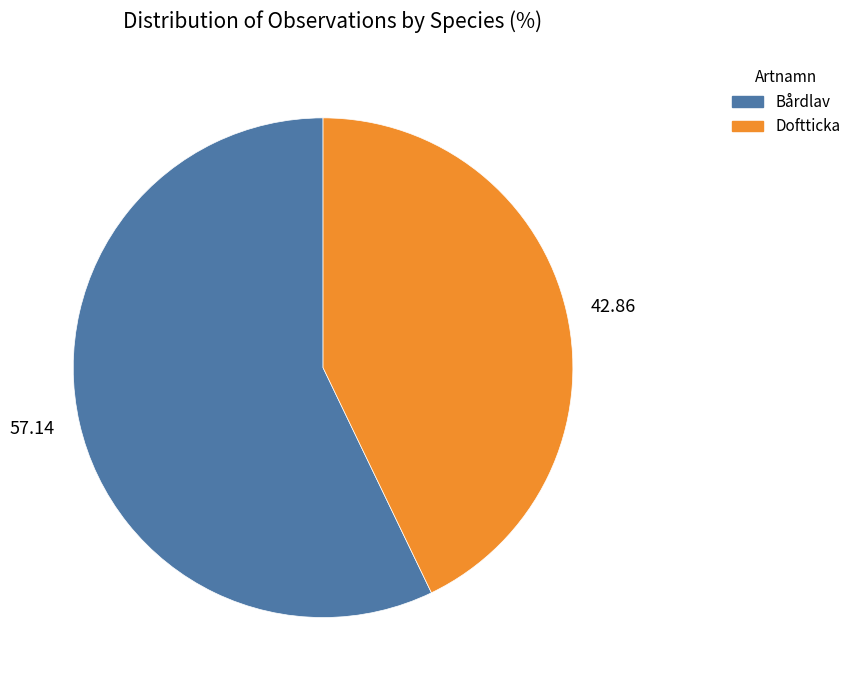

What is the smallest slice in the pie chart?

42.86